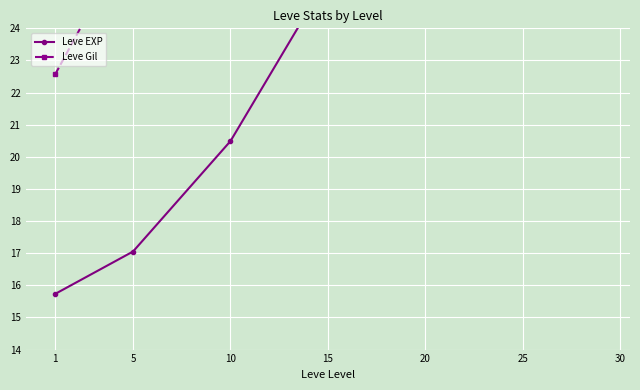

The value of Leve EXP at 30 is 20.7. True or false?

False